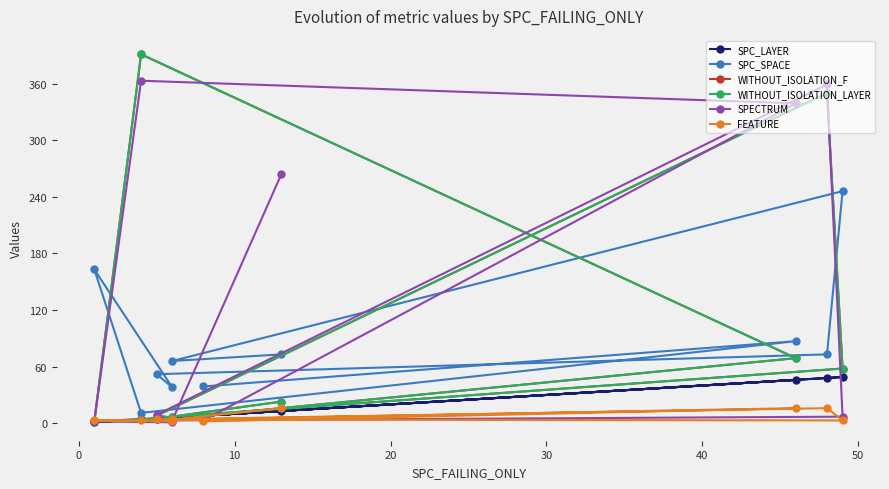

How many distinct data groups are displayed?

6